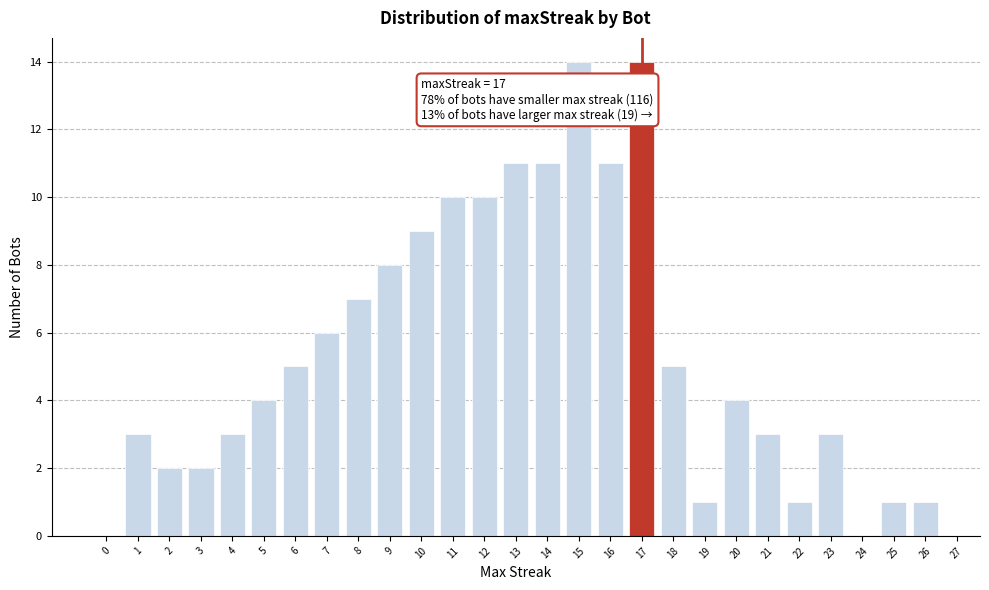

Reading left to right, extract all data points from this chart.

0=0	1=3	2=2	3=2	4=3	5=4	6=5	7=6	8=7	9=8	10=9	11=10	12=10	13=11	14=11	15=14	16=11	17=14	18=5	19=1	20=4	21=3	22=1	23=3	24=0	25=1	26=1